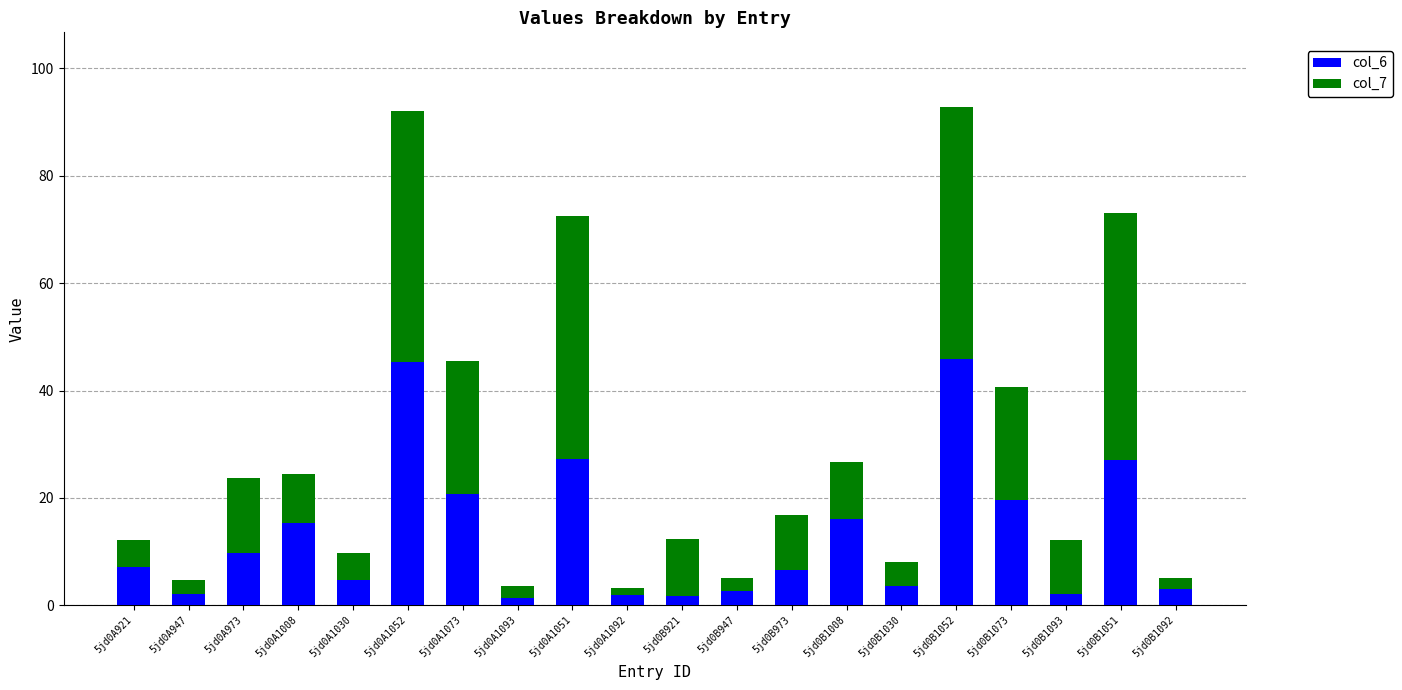

What is the total value across all series at 5jd0B1008?

26.7